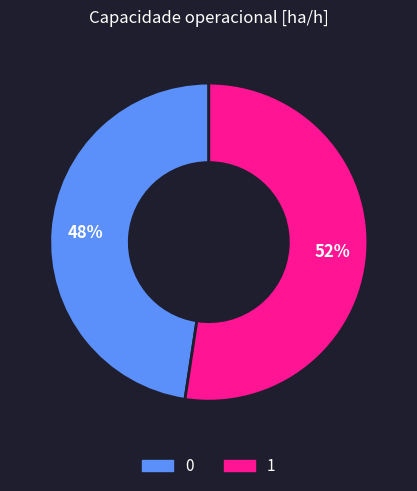

To the nearest percent, what is the average slice percentage?

50%